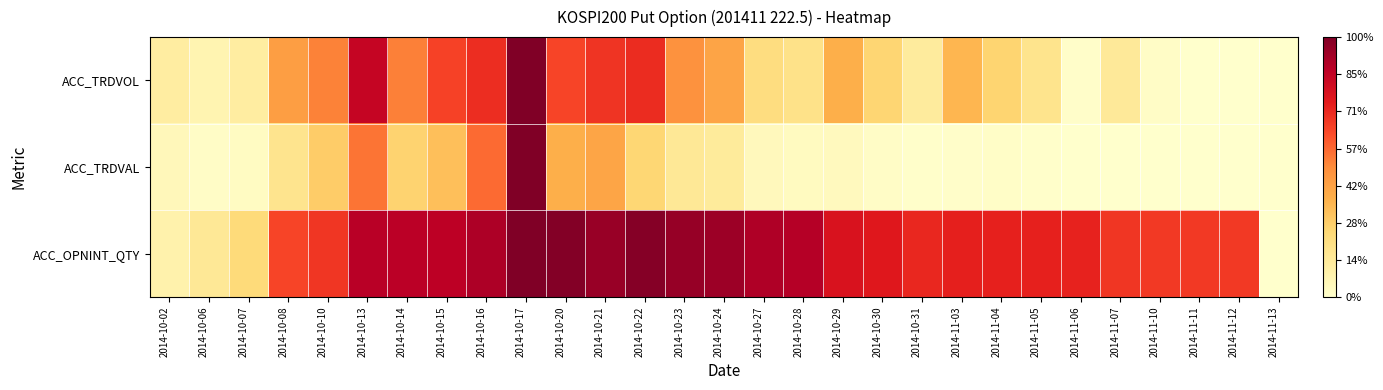

Which series has the largest total across all categories?

ACC_OPNINT_QTY